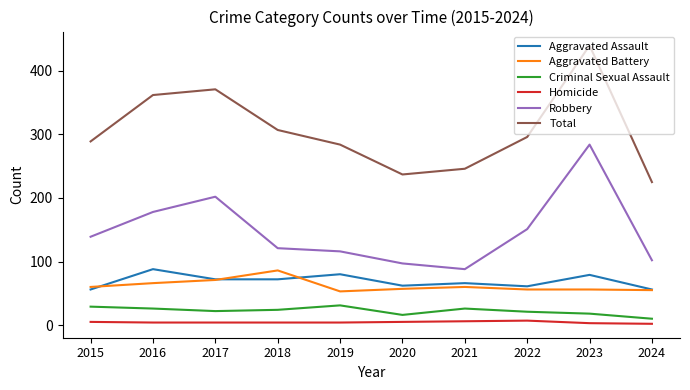

How many interior local peaks does the Total series have?

2